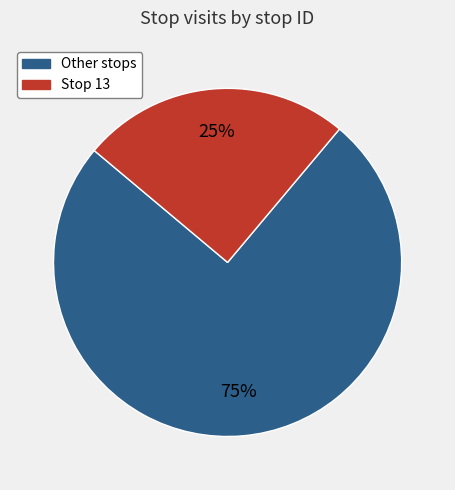

To the nearest percent, what is the difference between the largest and smallest slice percentages?

50%